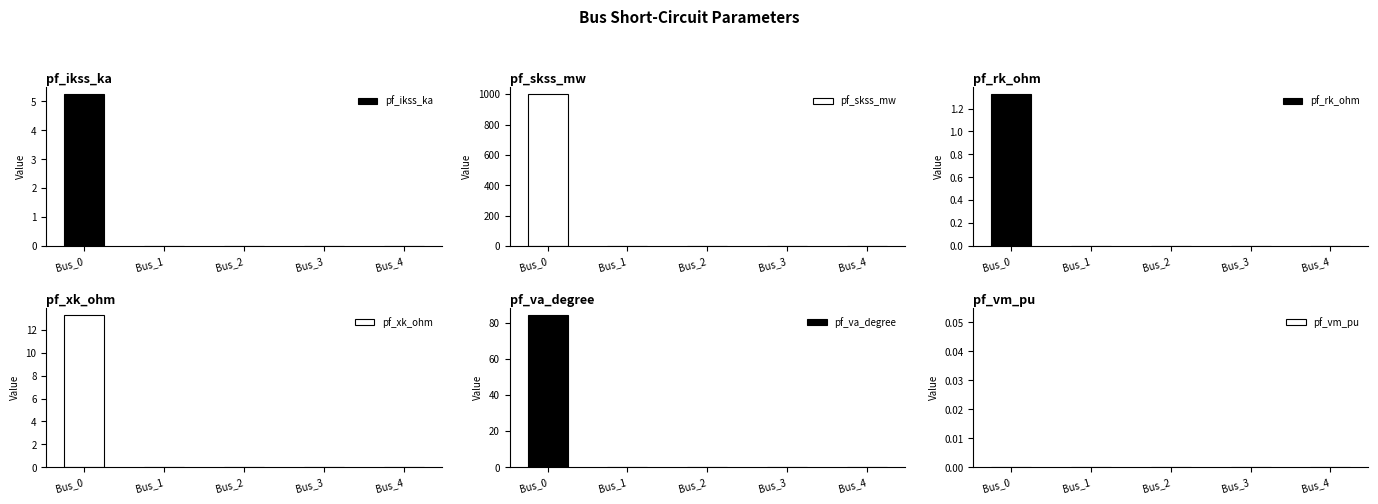

Rank the series by their maximum value, from lowest to highest.

pf_vm_pu, pf_rk_ohm, pf_ikss_ka, pf_xk_ohm, pf_va_degree, pf_skss_mw